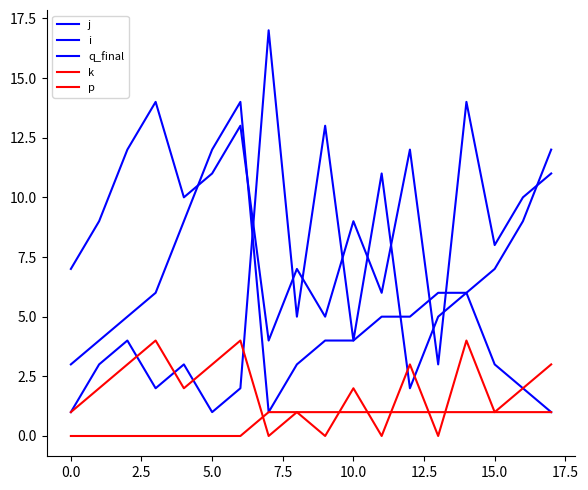

Does the chart display data point markers on the line(s)?

No